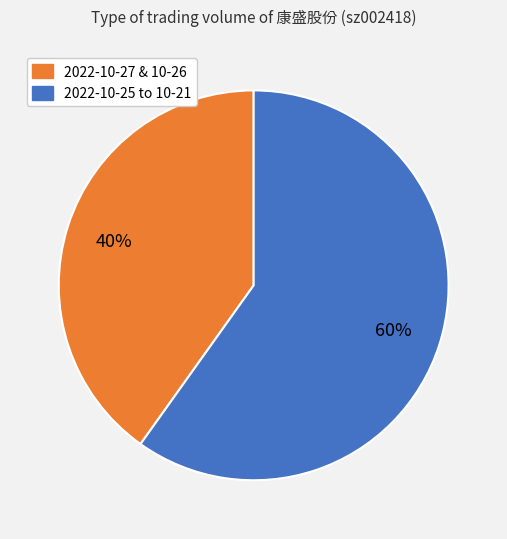

Does any single category account for the majority?

Yes